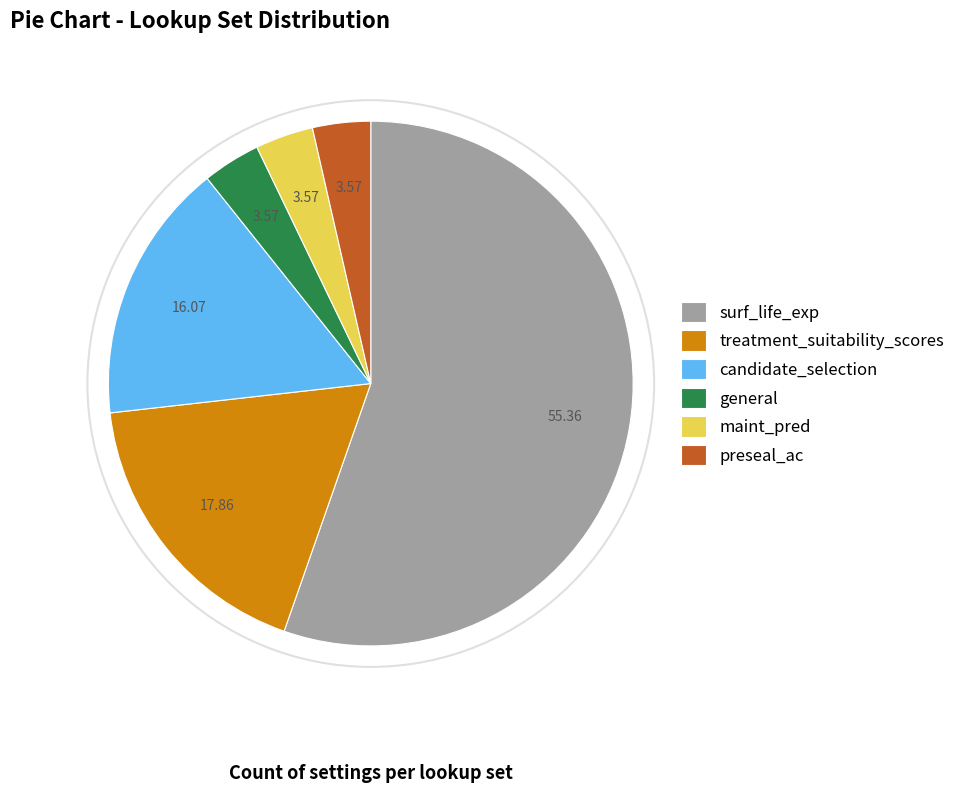

Combined, do preseal_ac and treatment_suitability_scores account for over 50%?

No